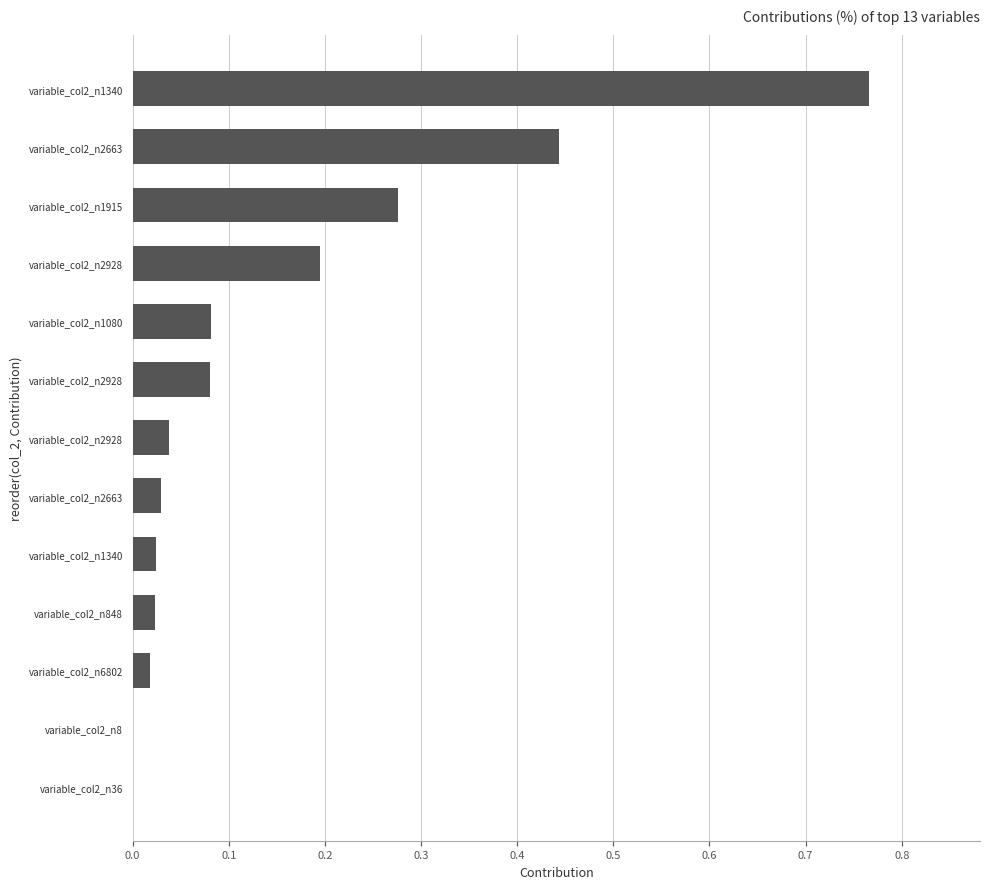

What is the sum of all values?

2.0